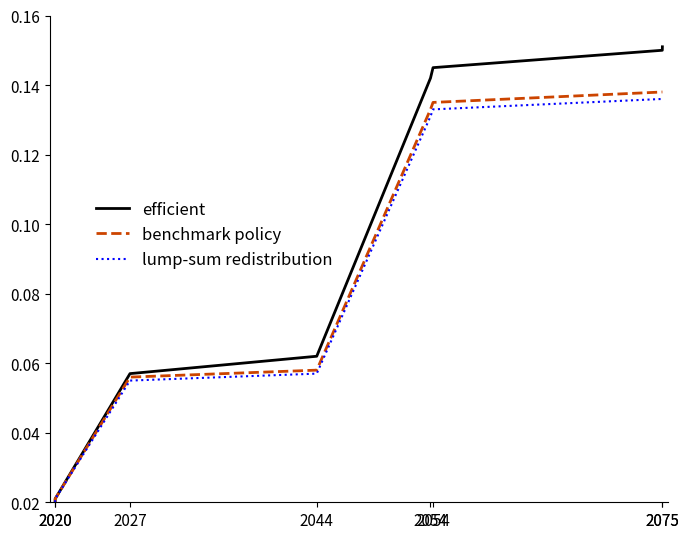

Which series has the largest range (max minus min)?

efficient